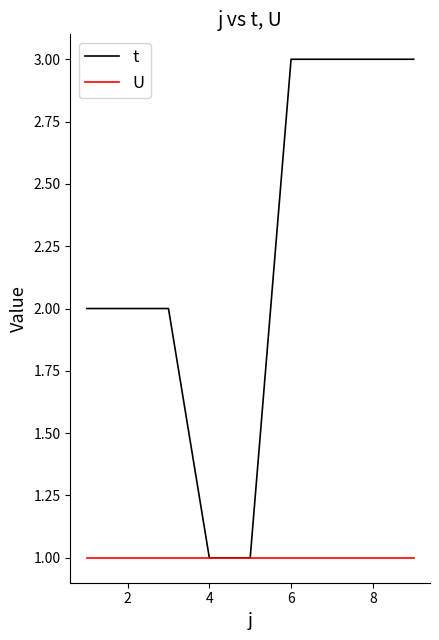

Which series has the widest spread of values?

t